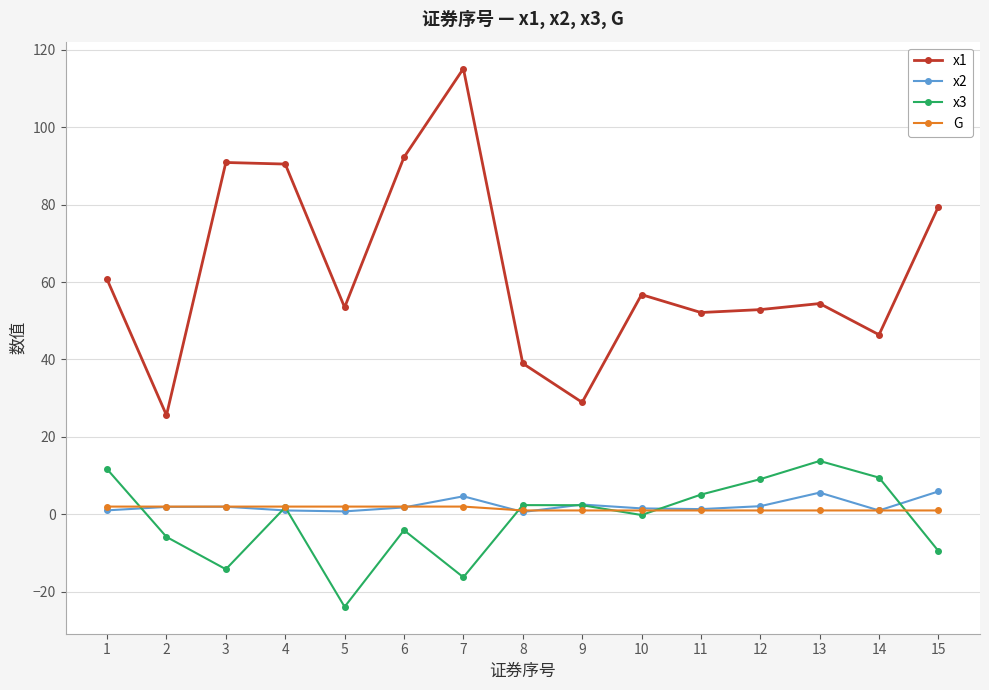

True or false: x3 and x1 cross at least once.

False